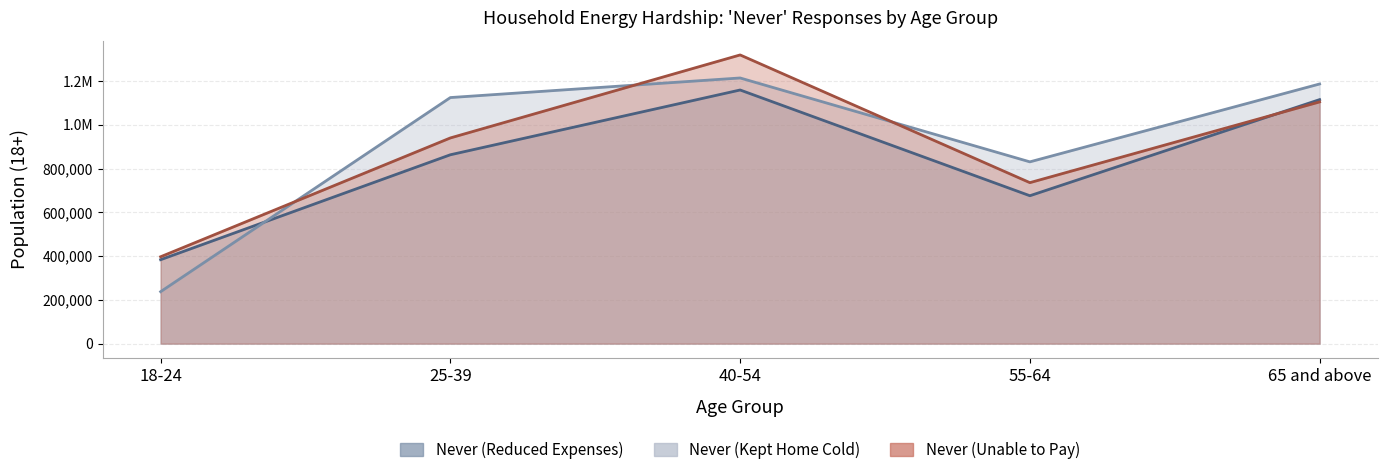

At which label does Never (Kept Home Cold) first exceed 1124309?

40-54